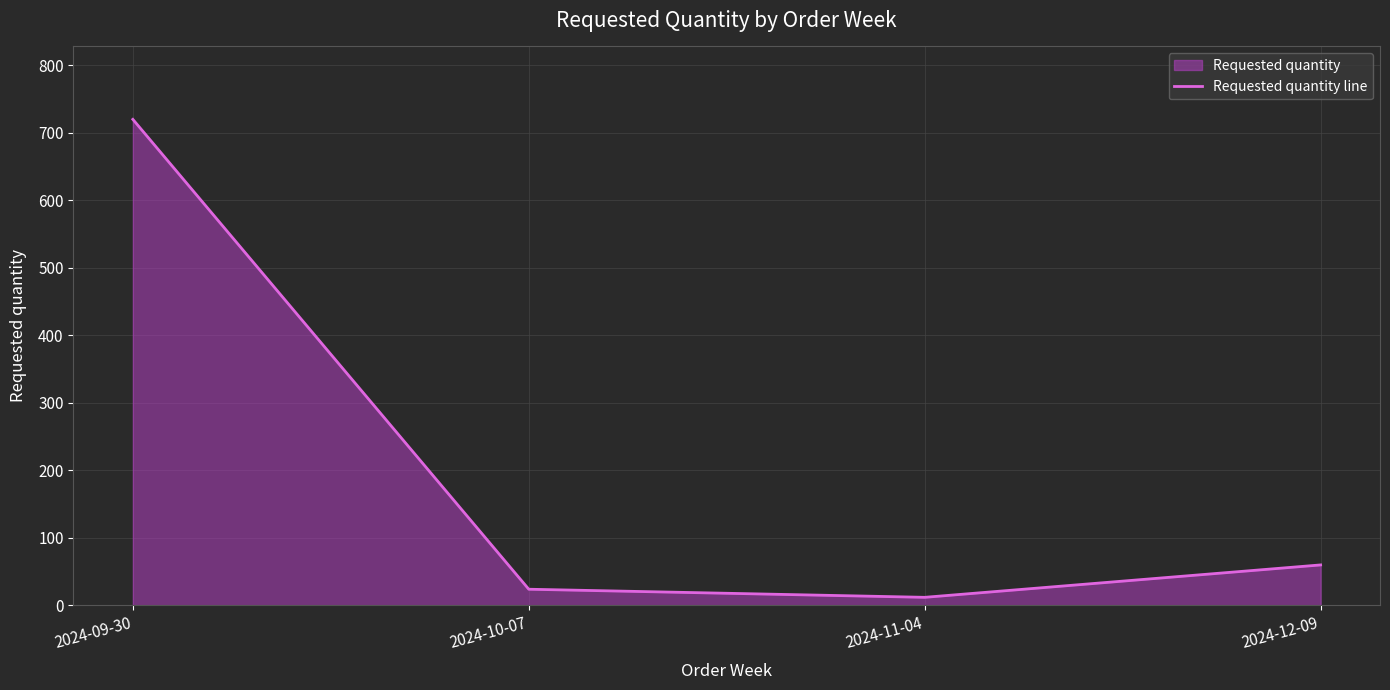

How many data points does each series have?

4